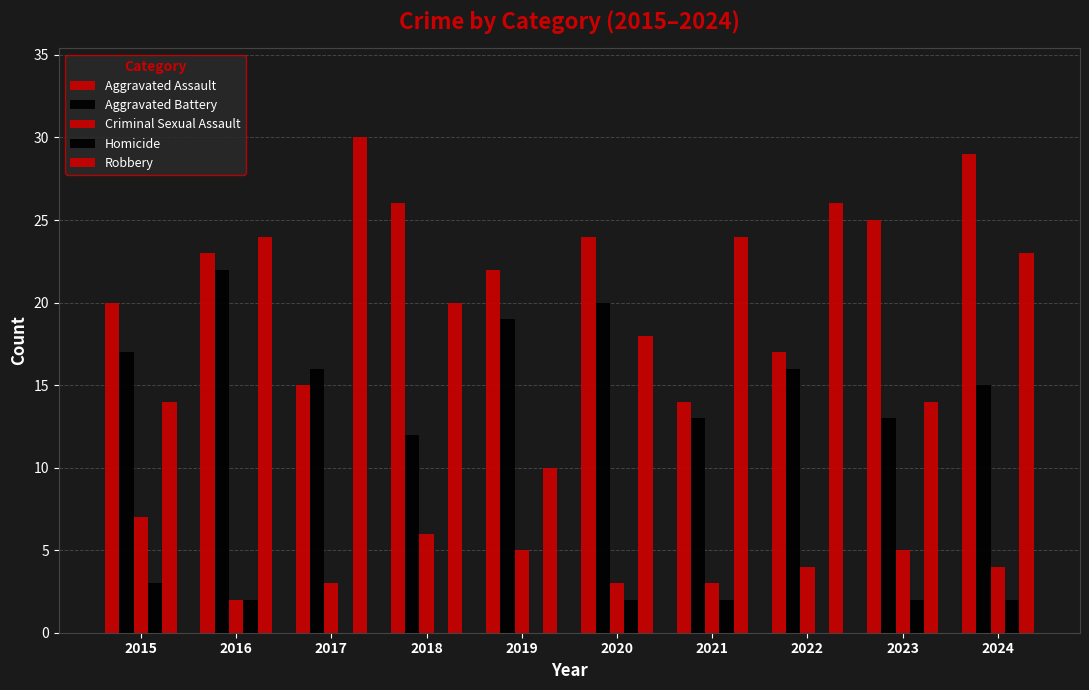

Does the chart contain stacked bars?

No